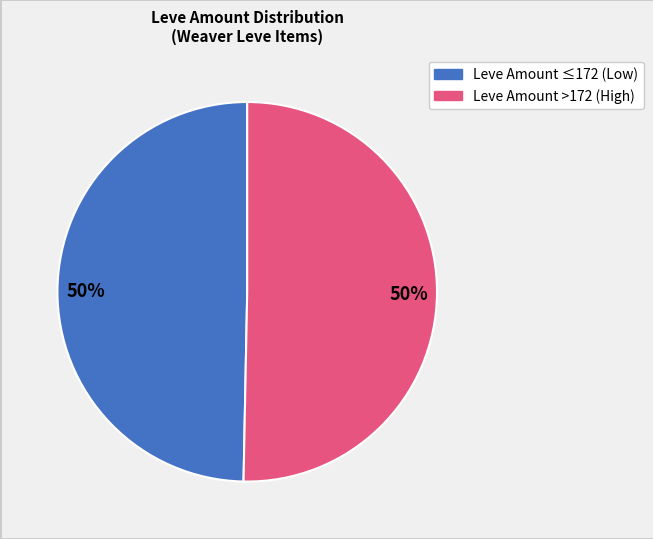

To the nearest percent, what is the average slice percentage?

50%